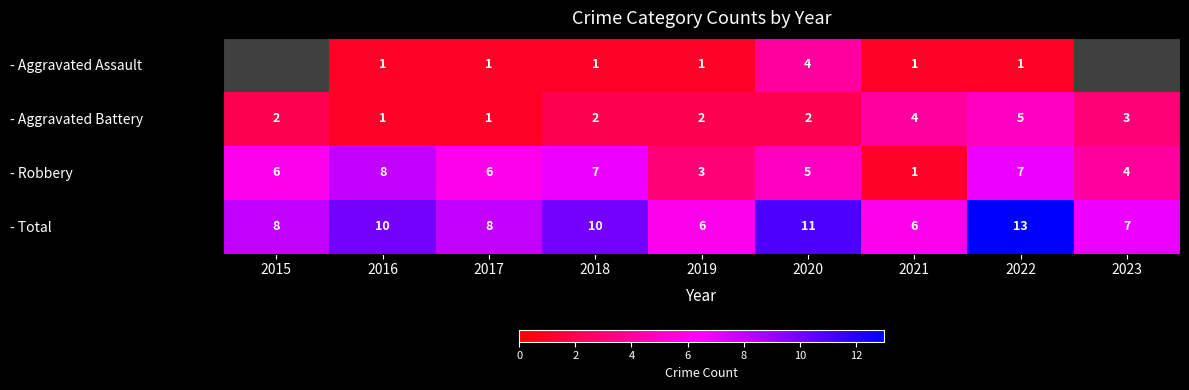

What is the difference between the - Aggravated Battery values at 2021 and 2017?

3